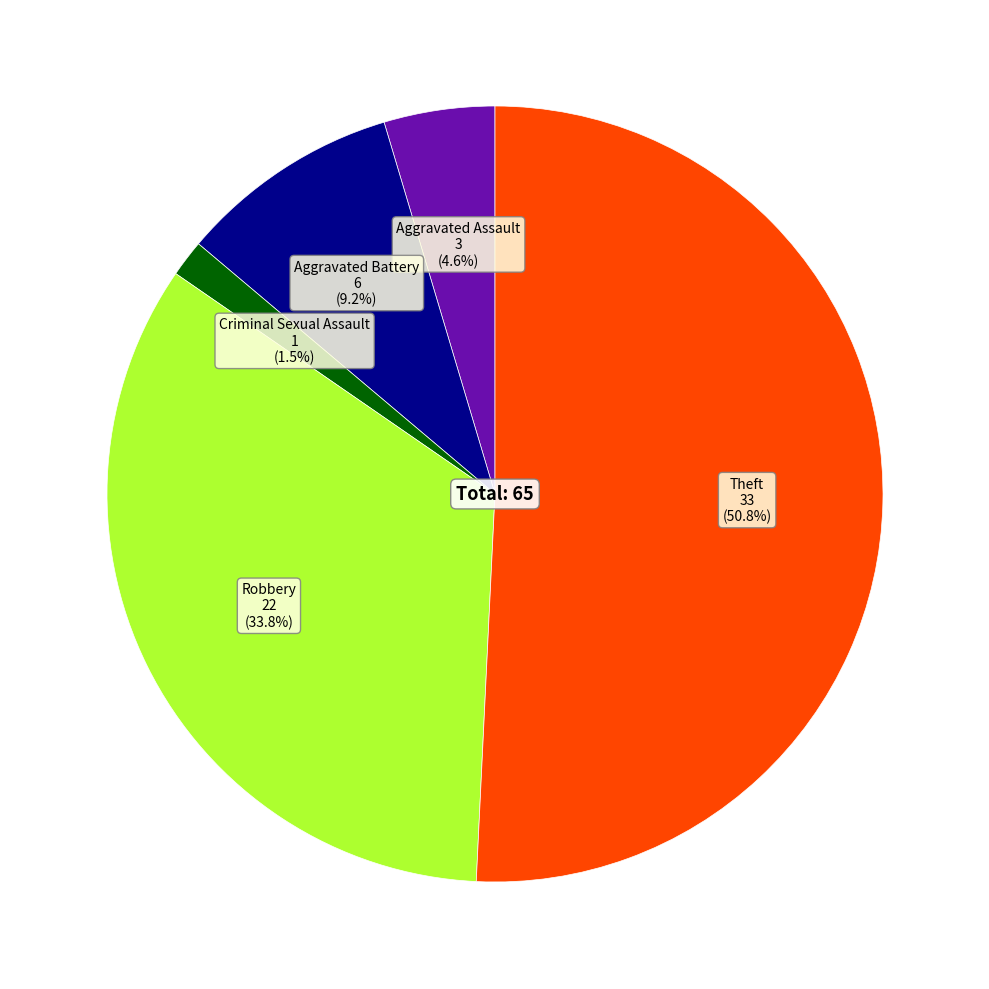

To the nearest percent, what is the difference between the largest and smallest slice percentages?

49%